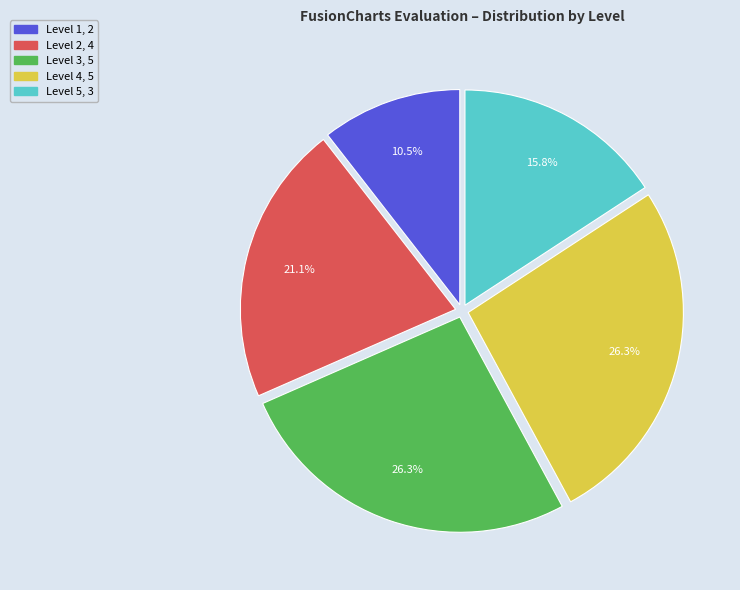

Approximately how many times larger is the value at Level 2 compared to Level 5?

1.3